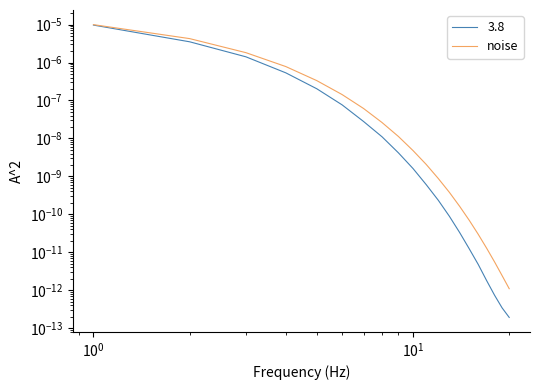

Does the chart have visible grid lines?

No